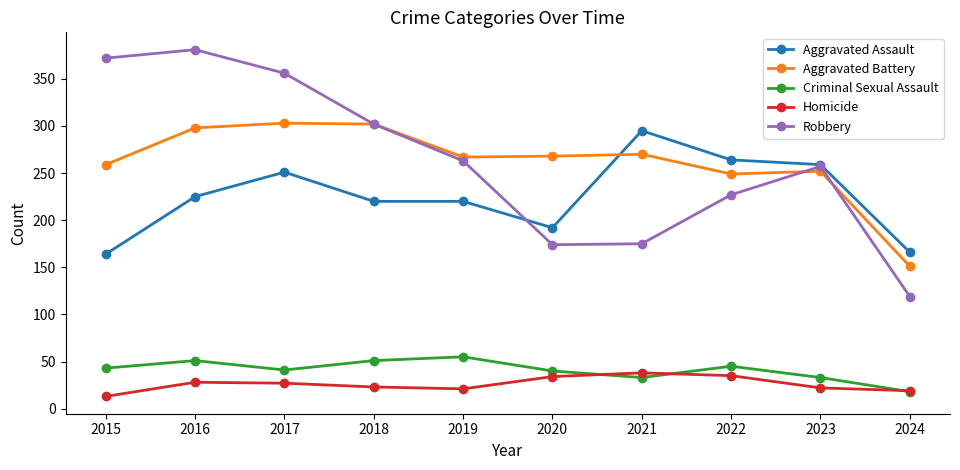

What is the total value across all series at 2016?

983